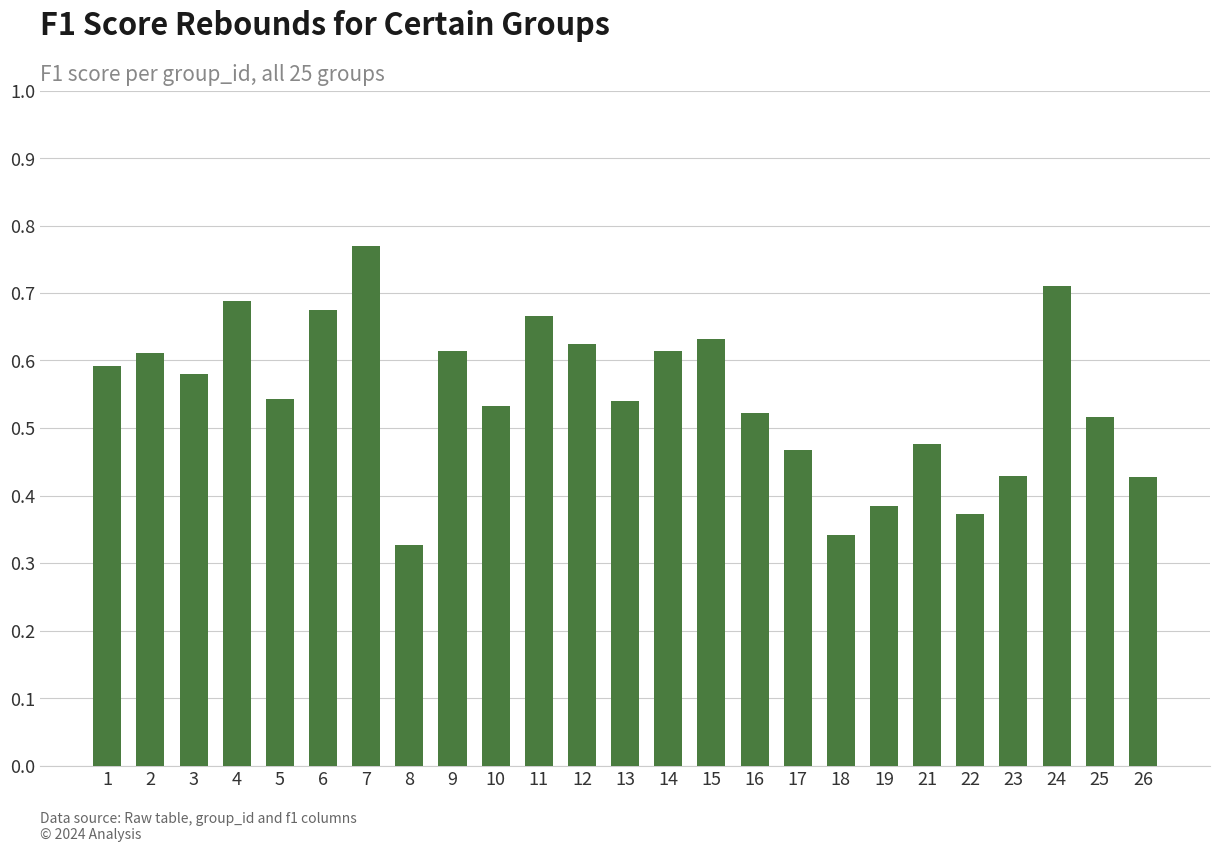

Which has a higher value, 10 or 23?

10